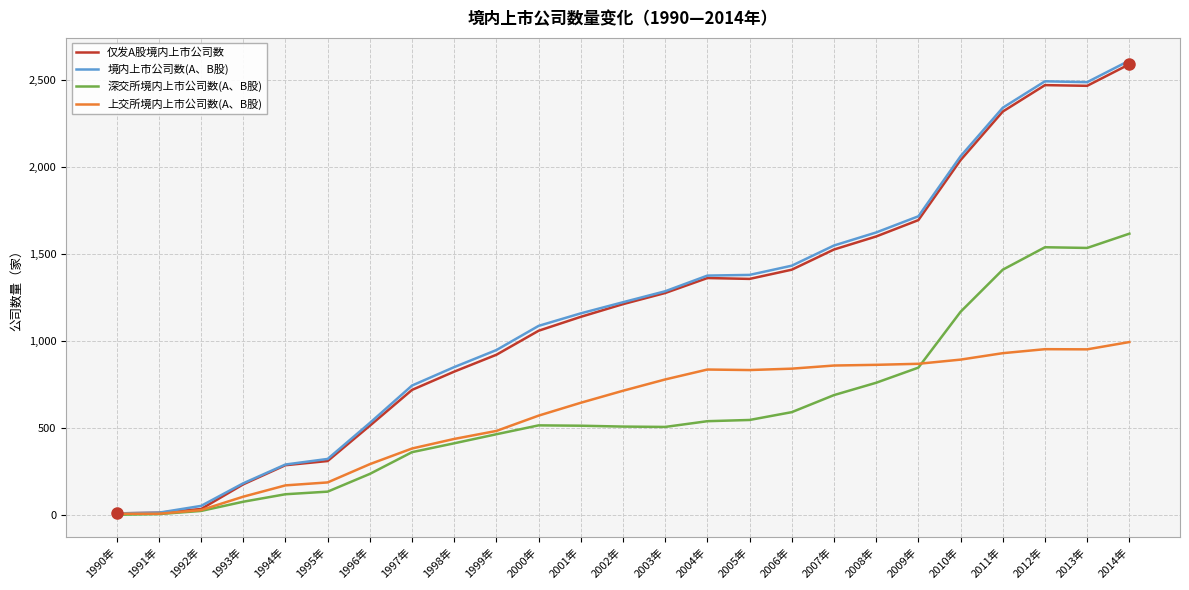

Is the value of 上交所境内上市公司数(A、B股) at 2003年 greater than the value of 深交所境内上市公司数(A、B股) at 2002年?

Yes